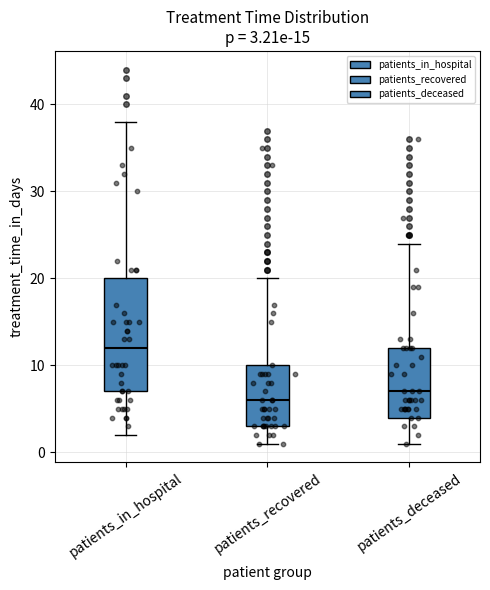

Comparing the boxes themselves (not the whiskers), which one is the tallest?

patients_in_hospital